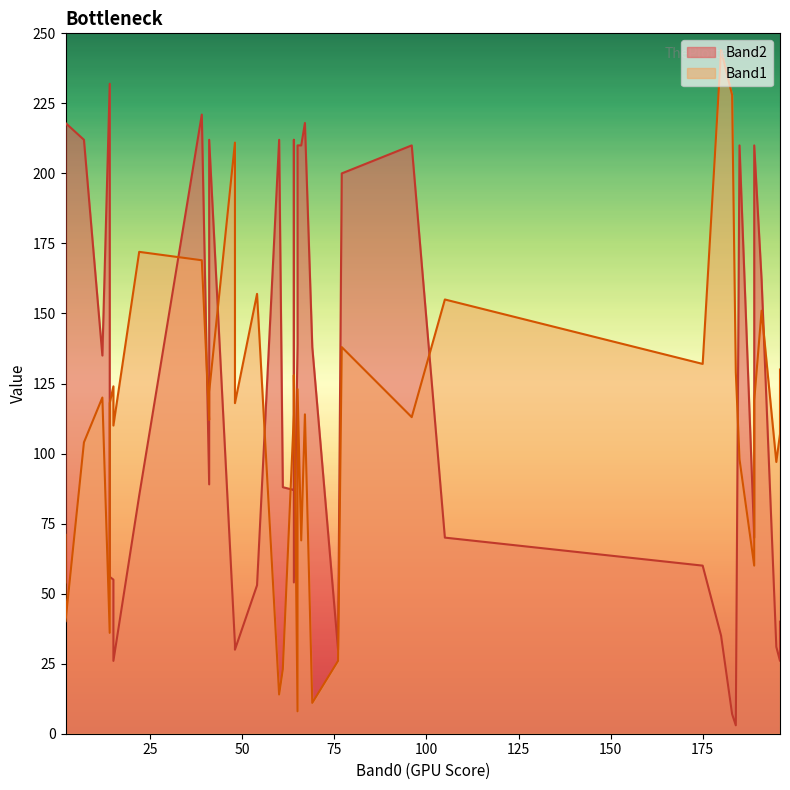

In Band1, how many points are lower than both neighbors (excluding endpoints)?

12